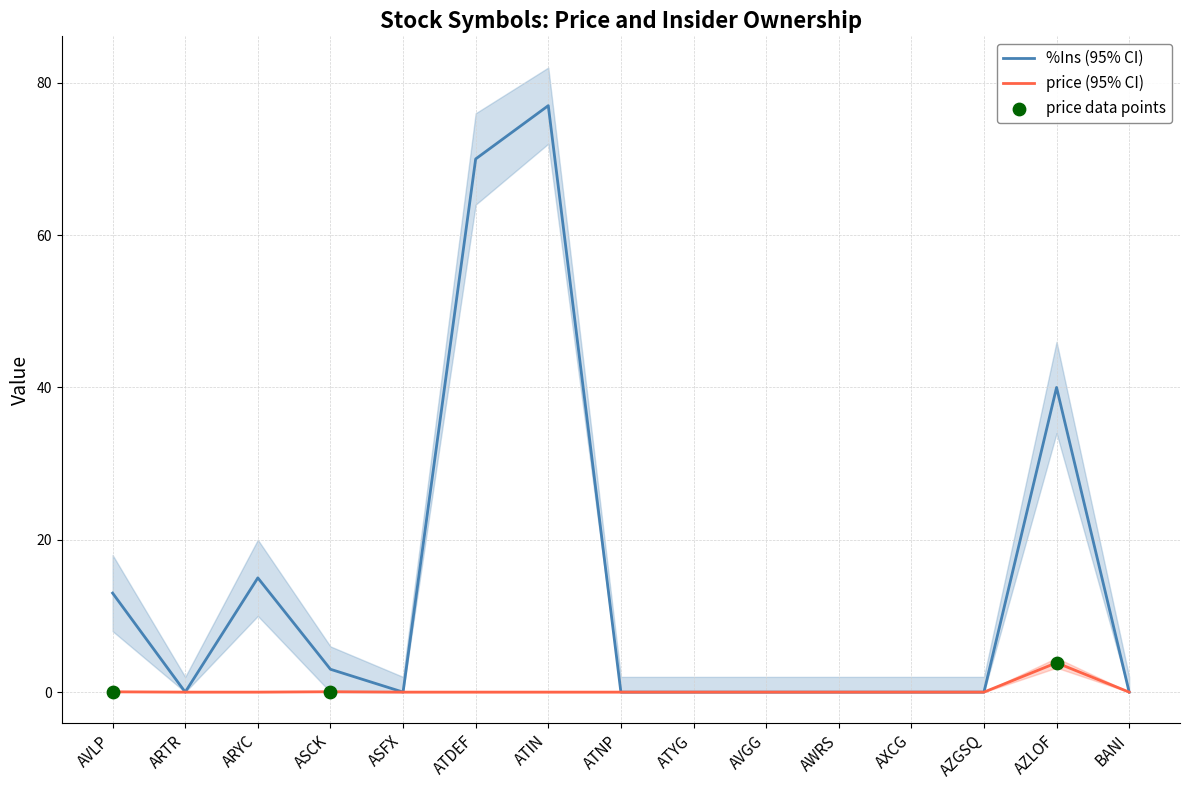

Which series has the largest total across all categories?

%Ins_upper